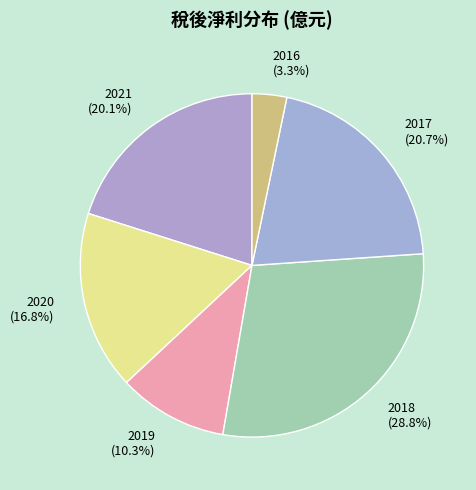

Is it true that 2020 is 17% of the pie?

True